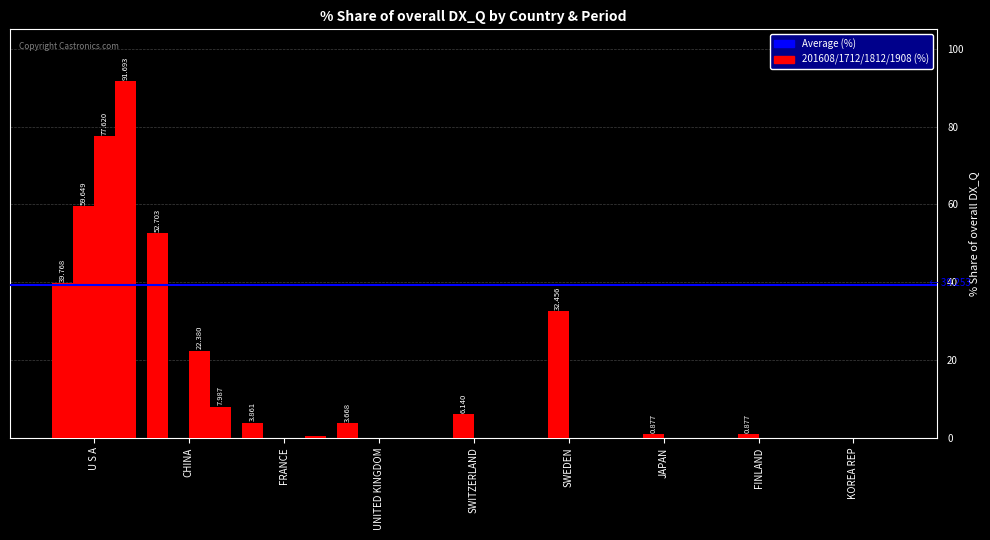

Count the number of data series in this chart.

4